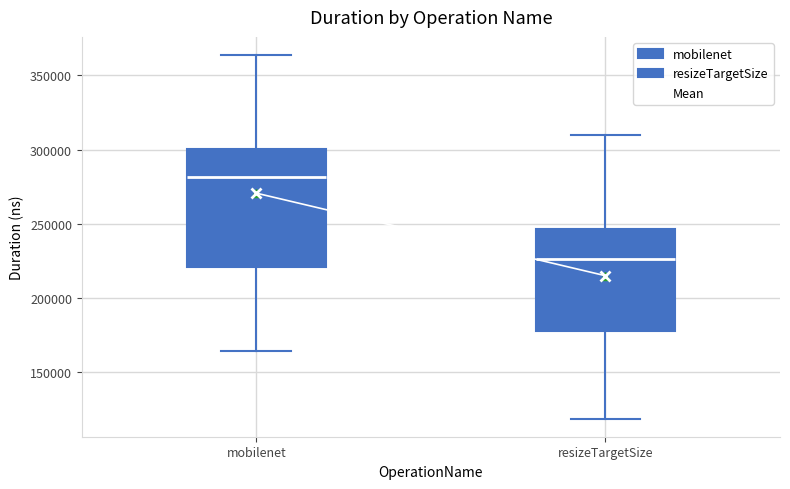

Which box is the tallest, from its lower edge to its upper edge?

mobilenet